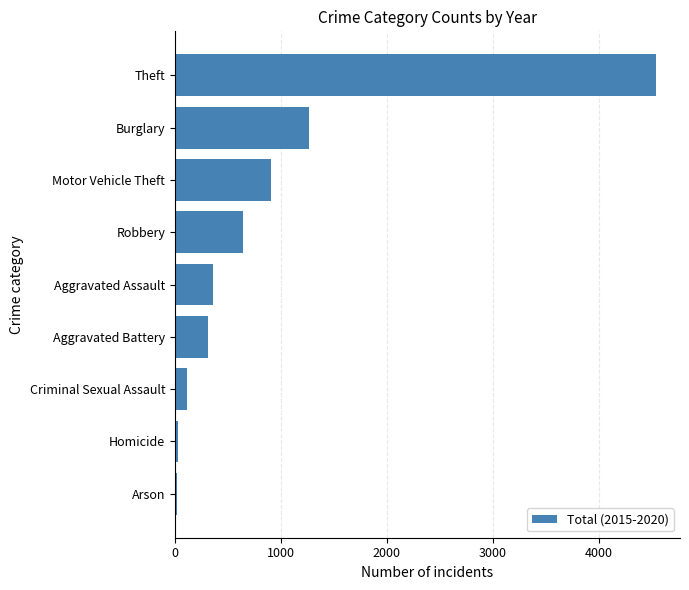

At which category does the chart reach its peak across all series?

Theft